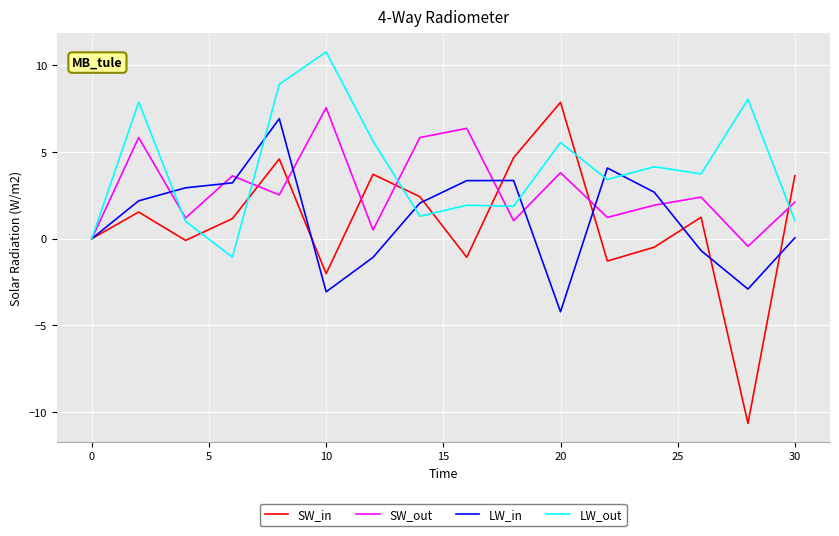

How many lines are shown in the chart?

4